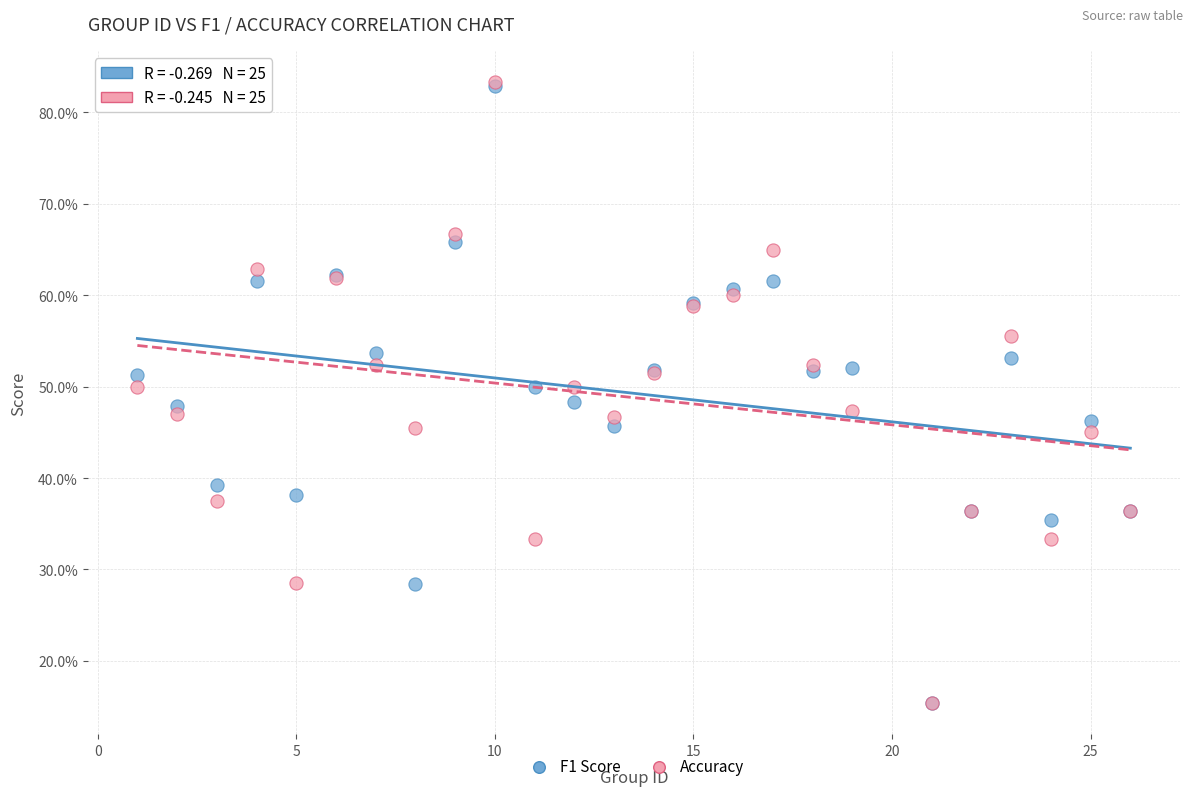

What are all the series names shown in the legend?

F1 Score, Accuracy